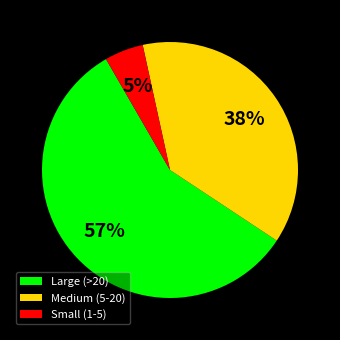

How many segments does this pie chart have?

3